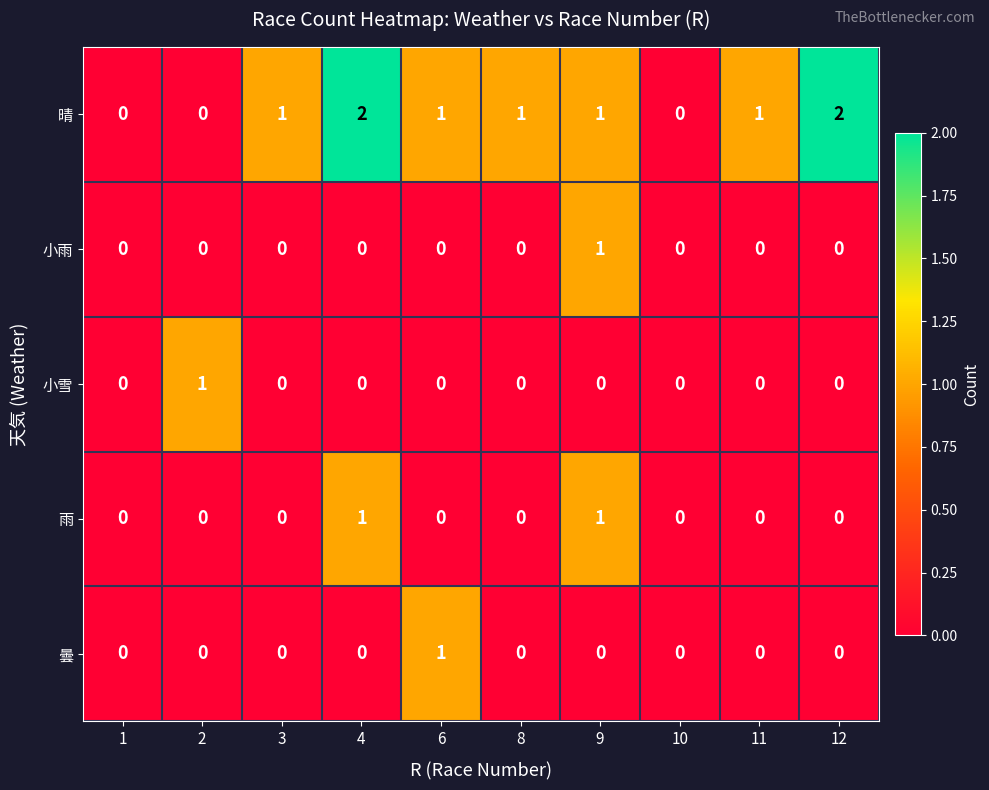

Is it true that 晴 equals 1 at 4?

False